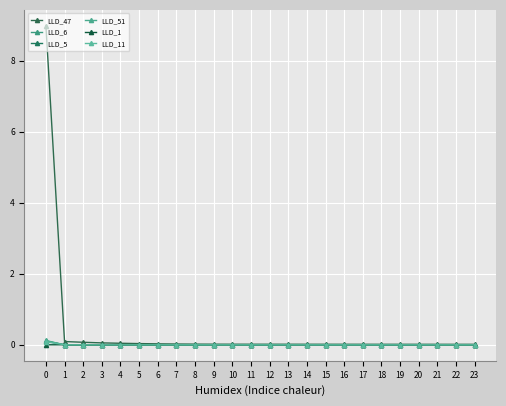

What is the greatest value displayed?

9.0